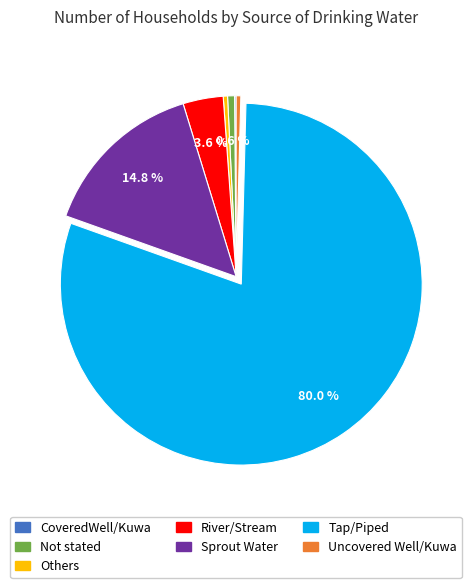

Which category accounts for the majority?

Tap/Piped